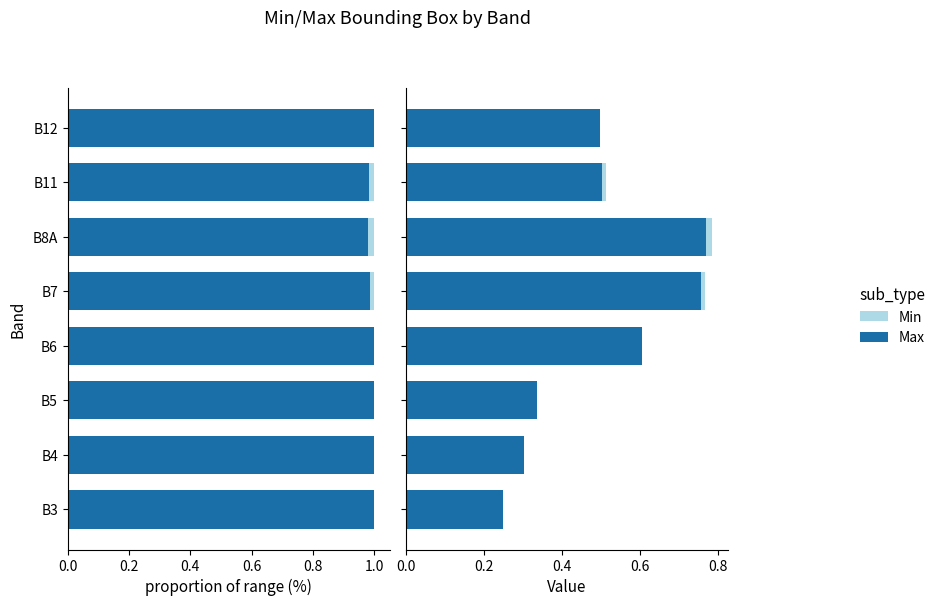

What are all the series names shown in the legend?

Max, Min